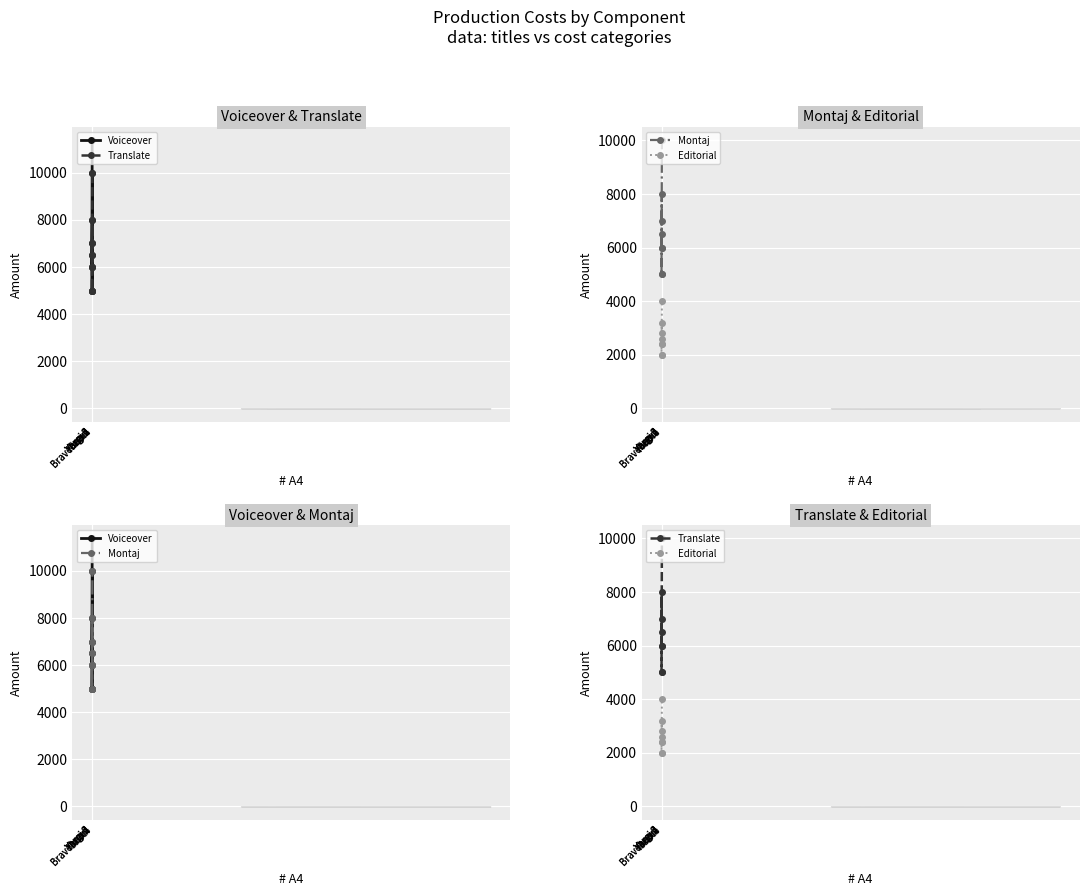

How many distinct data groups are displayed?

4